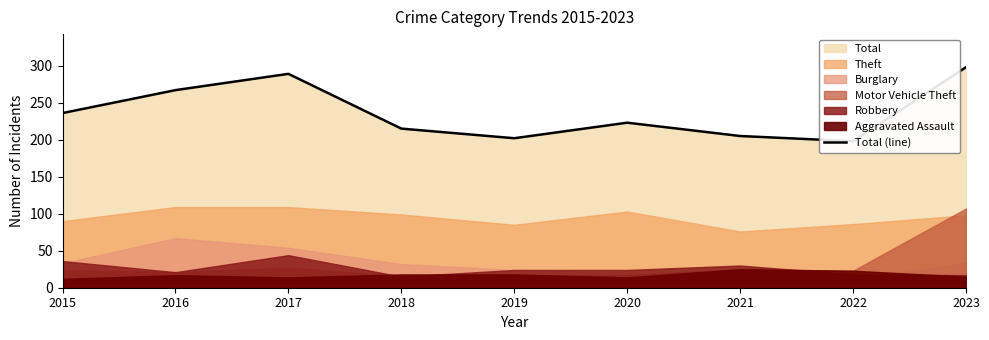

How many interior local peaks (higher than both neighbors) does the data have?

2